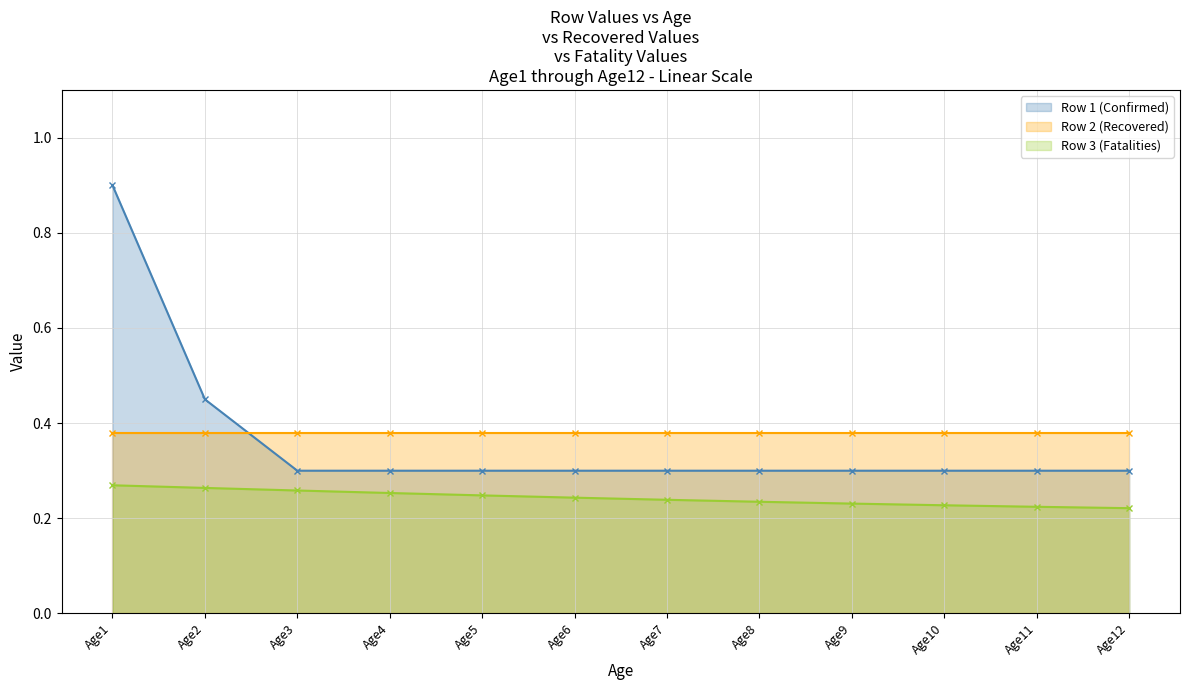

Does the chart display data point markers on the line(s)?

Yes